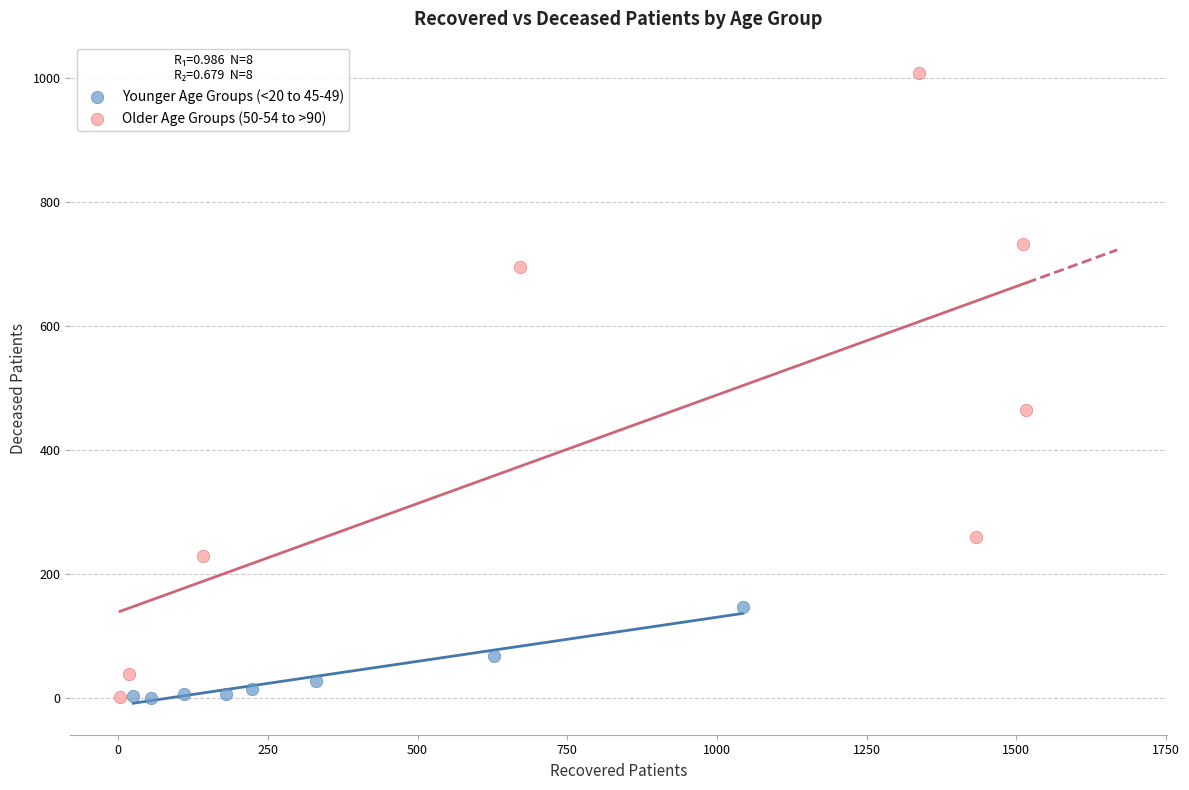

Which series has the widest spread of Y values?

Older Age Groups (50-54 to >90)